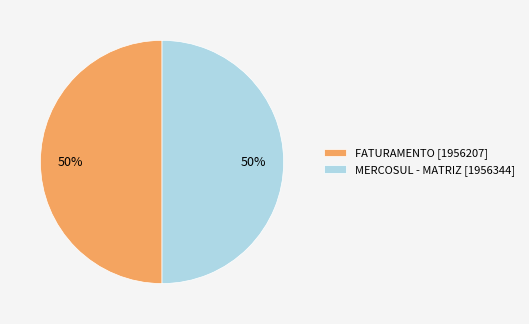

To the nearest percent, what portion does FATURAMENTO represent?

50%